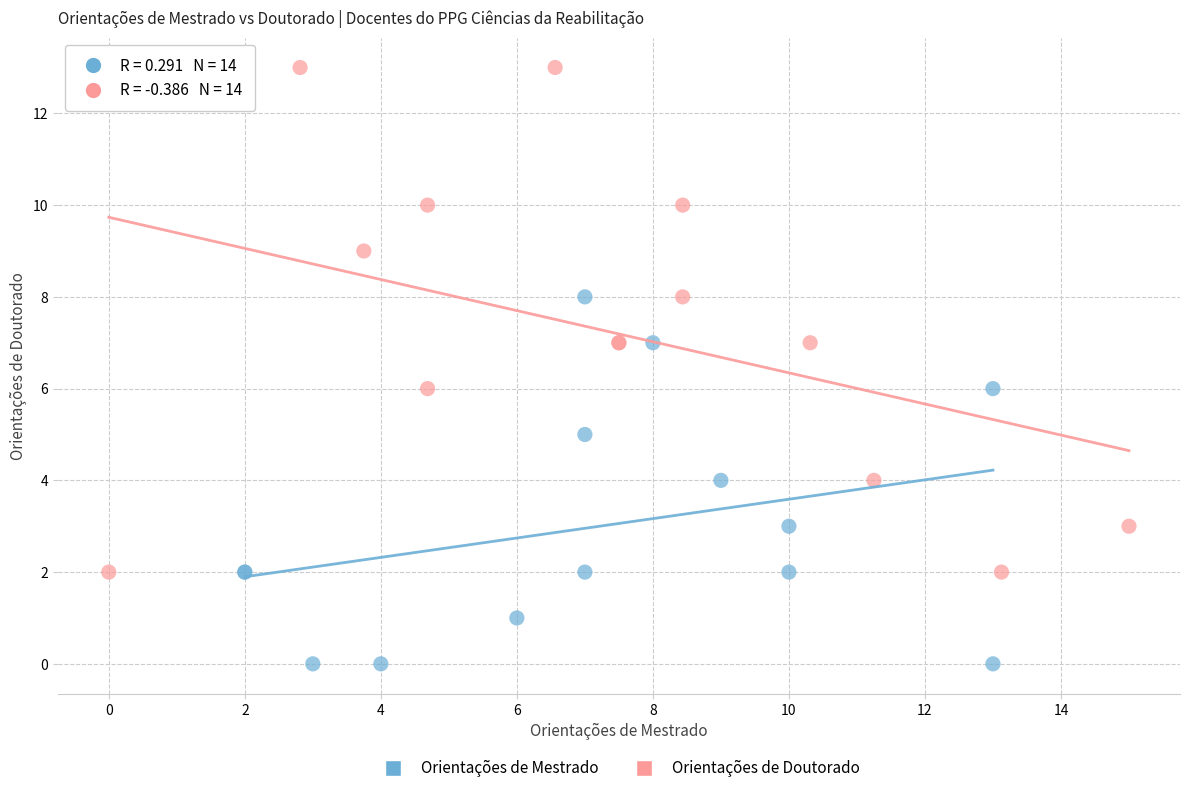

Which series has the widest spread of Y values?

Orientações de Doutorado